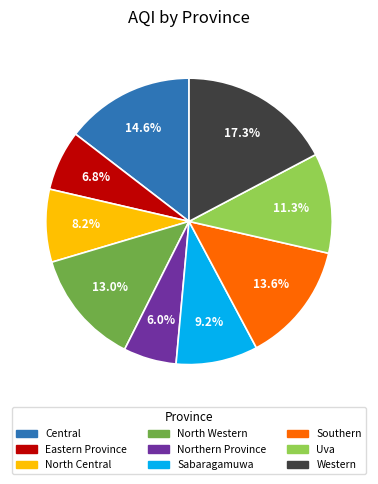

Rank the categories by value from highest to lowest.

Western, Central, Southern, North Western, Uva, Sabaragamuwa, North Central, Eastern Province, Northern Province